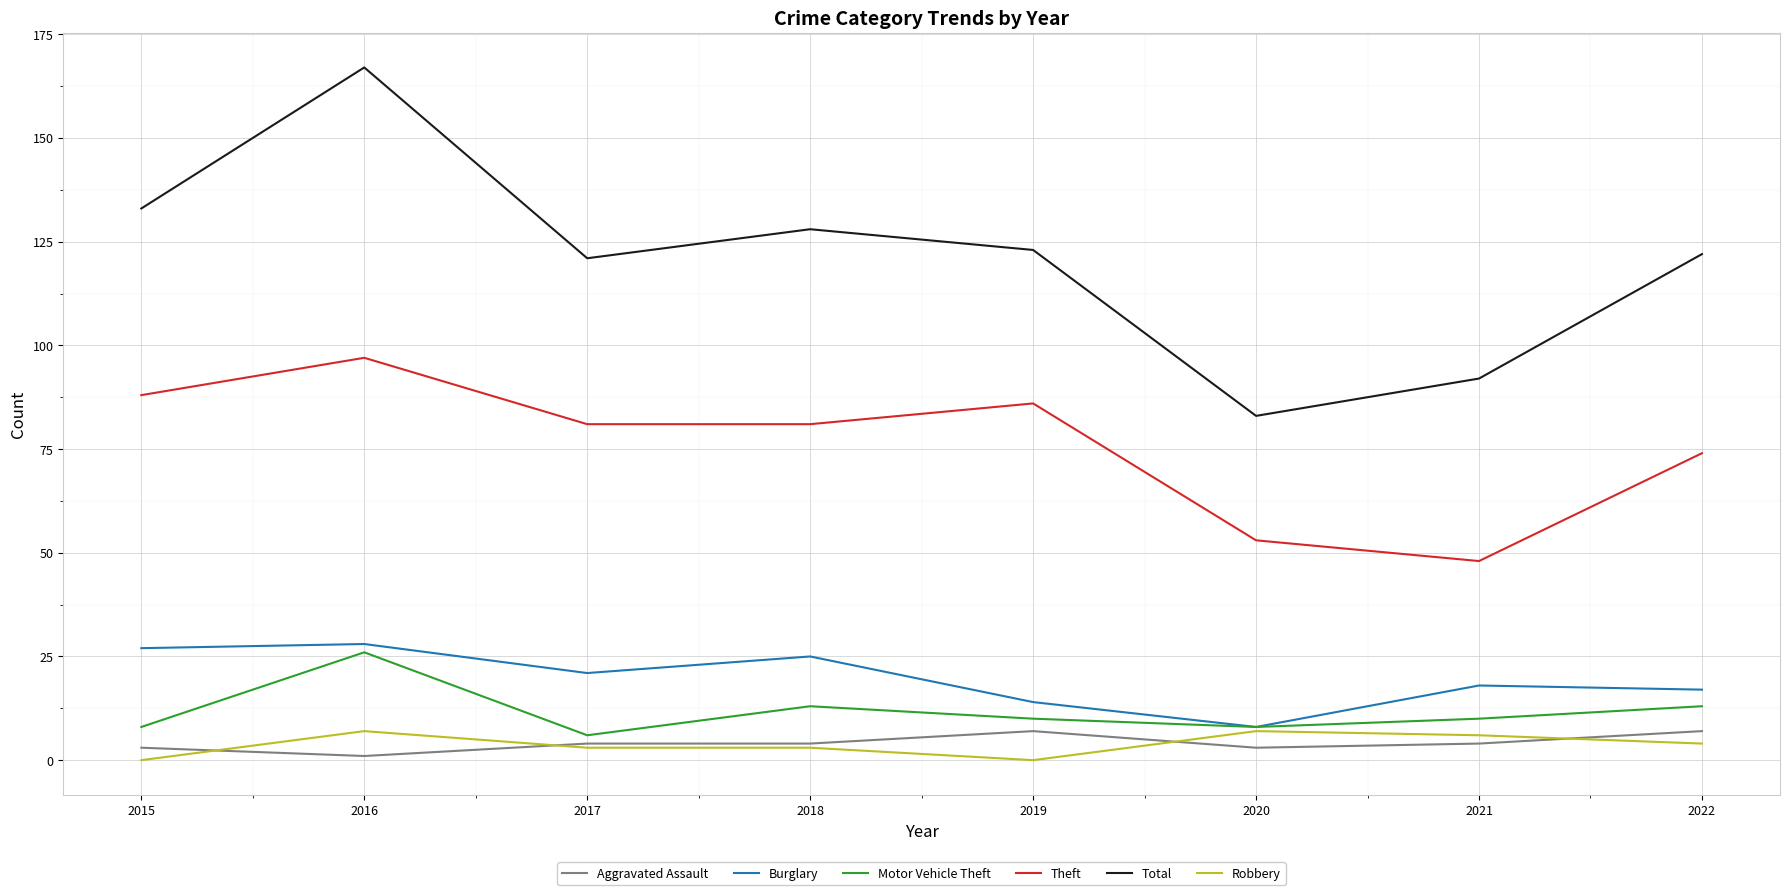

At which category is the sum across all series the highest?

2016